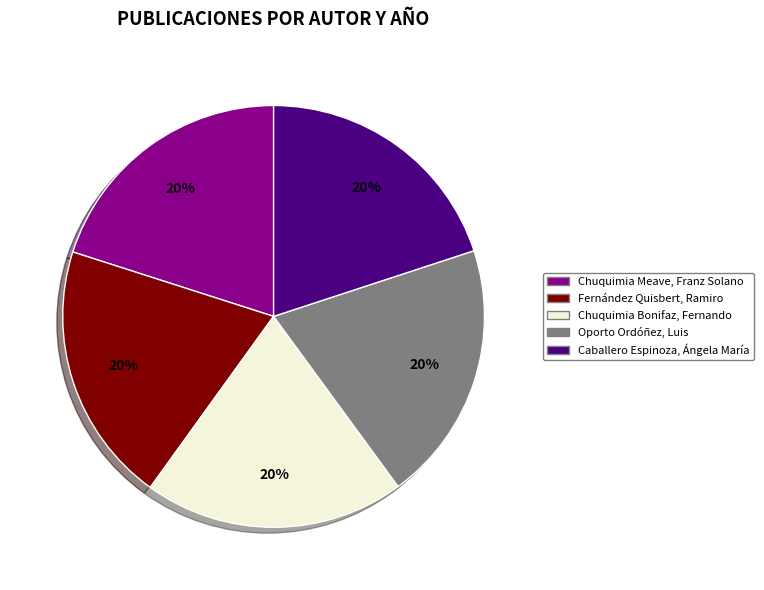

What is the ratio of the value at Oporto Ordóñez, Luis to the value at Caballero Espinoza, Ángela María?

1.0